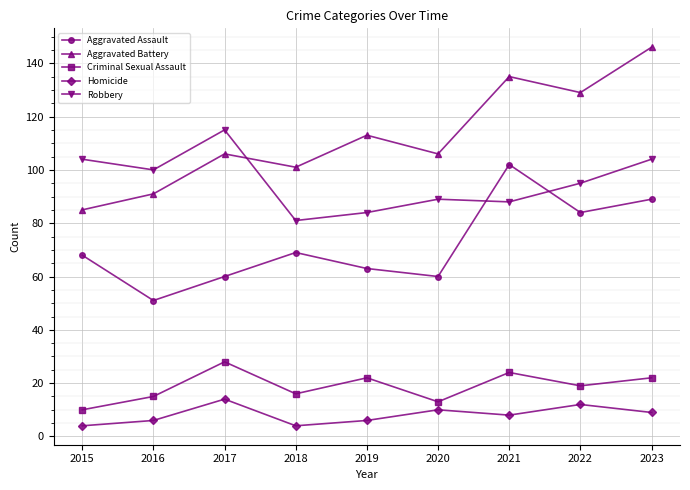

Where is the first local minimum for Homicide?

2018